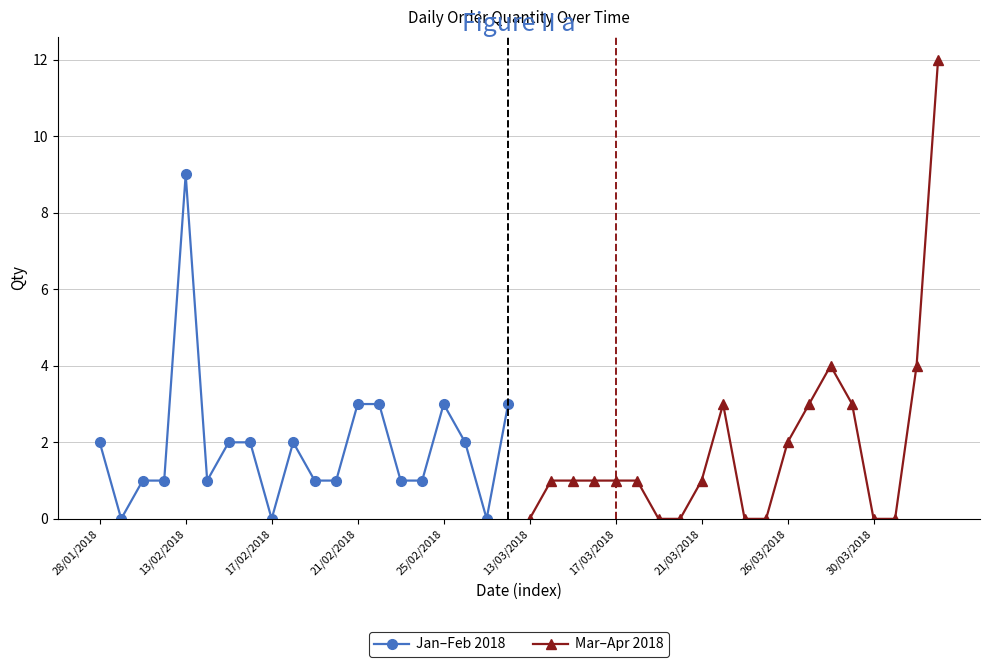

The Mar–Apr 2018 series shows 0 at 13/03/2018. True or false?

True